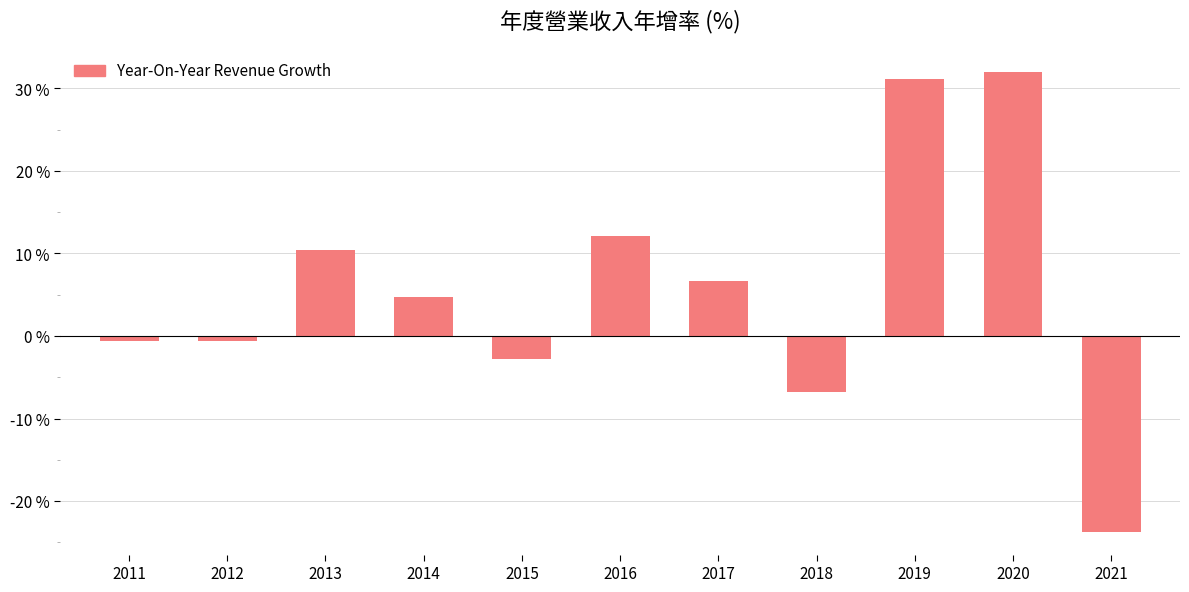

At which label does the data first exceed 4?

2013